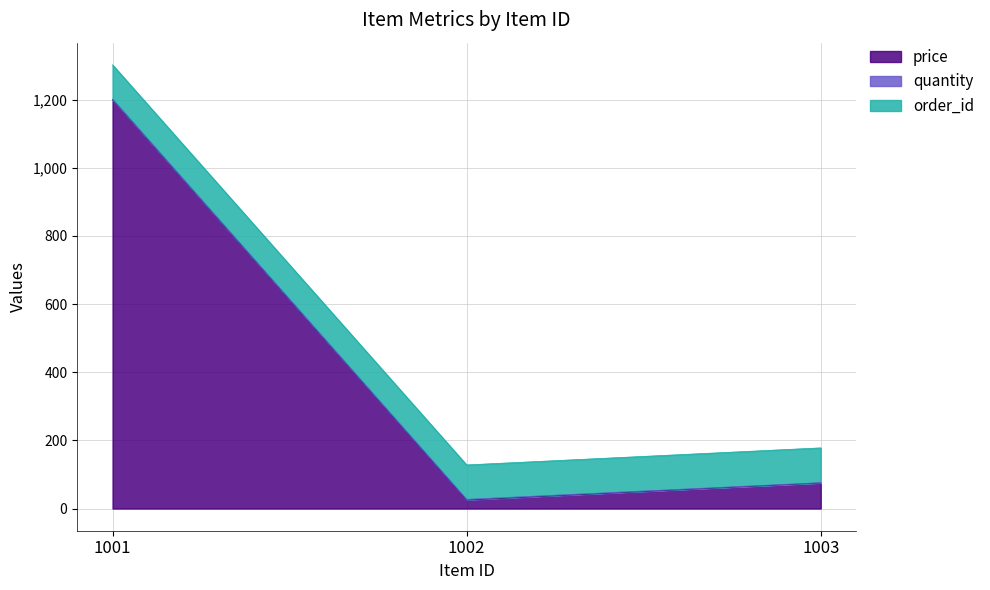

What is the average value of the price series?

433